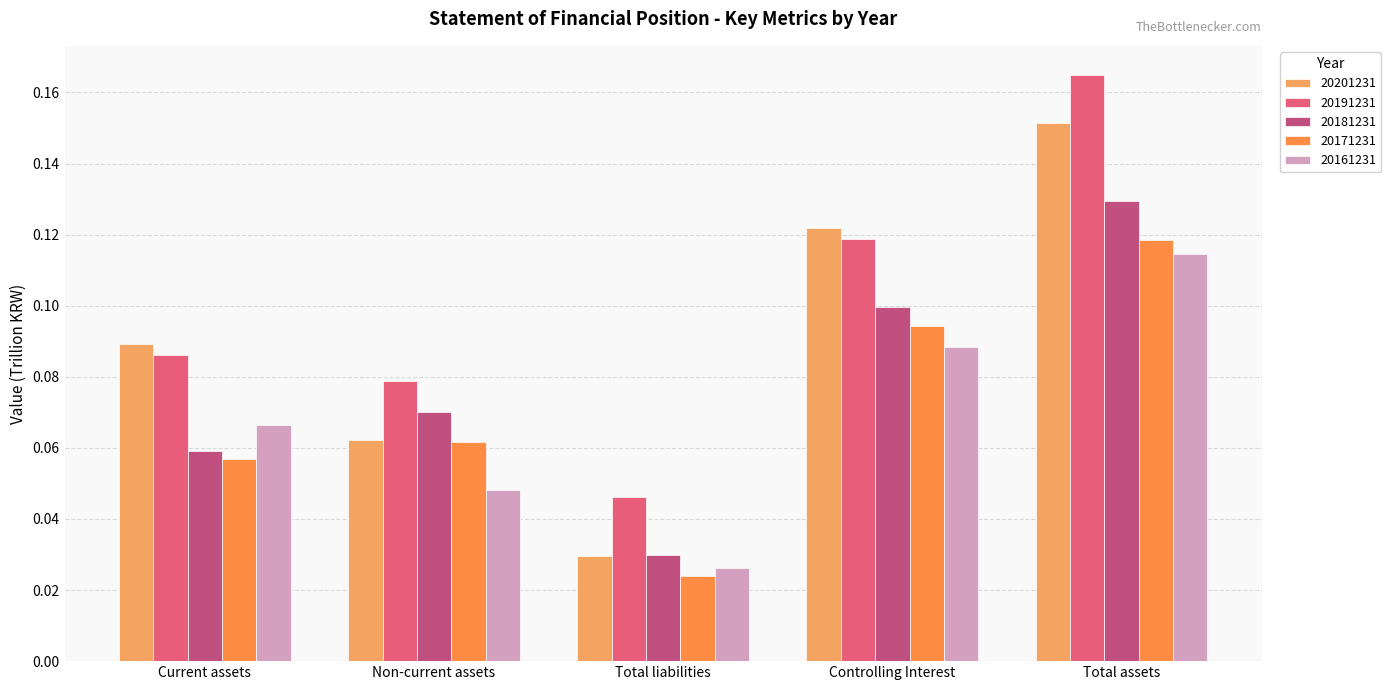

Count the number of categories in the chart.

5